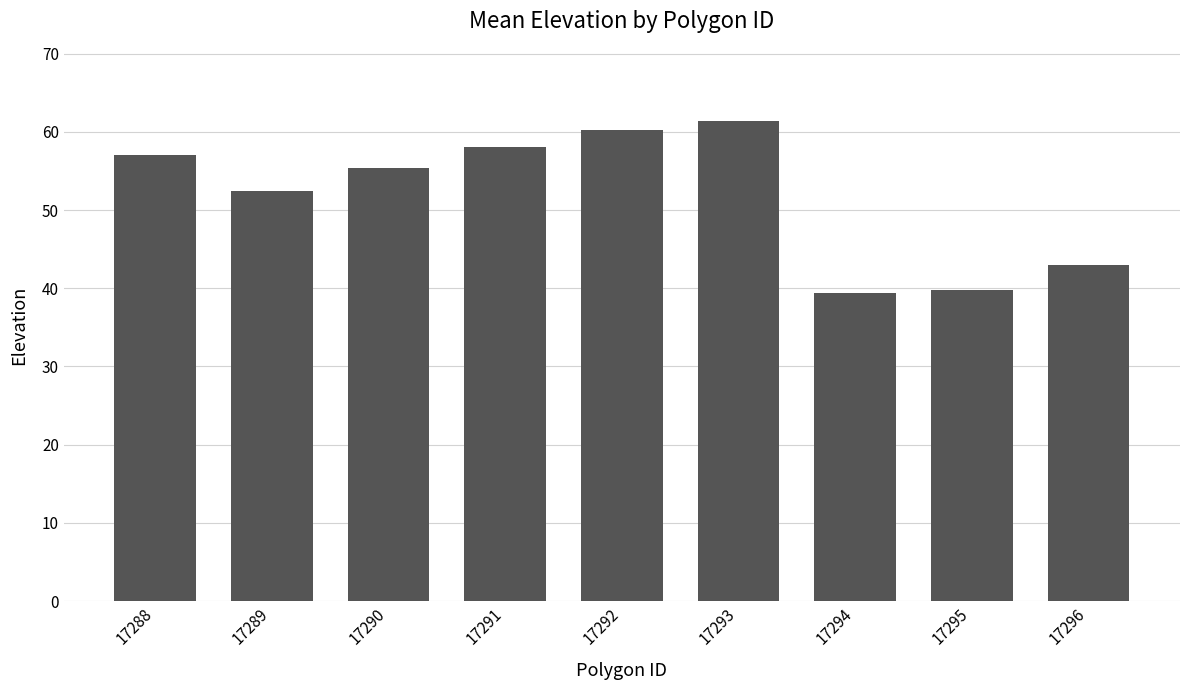

Where is the data nearest to the value 50?

17289